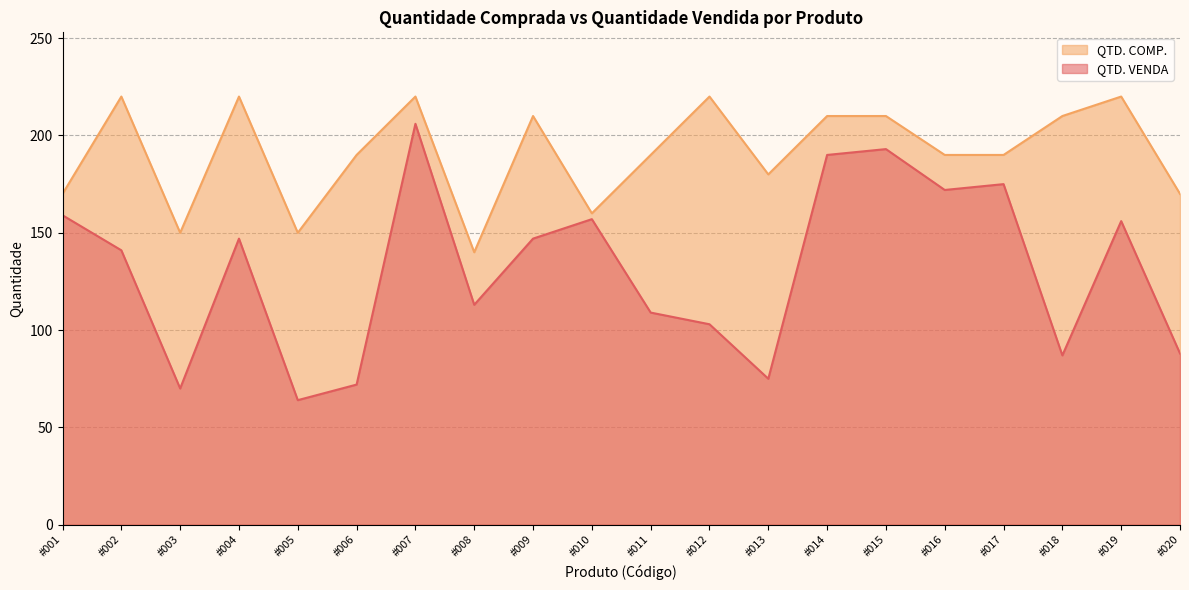

What is the difference between the QTD. COMP. values at #001 and #016?

20